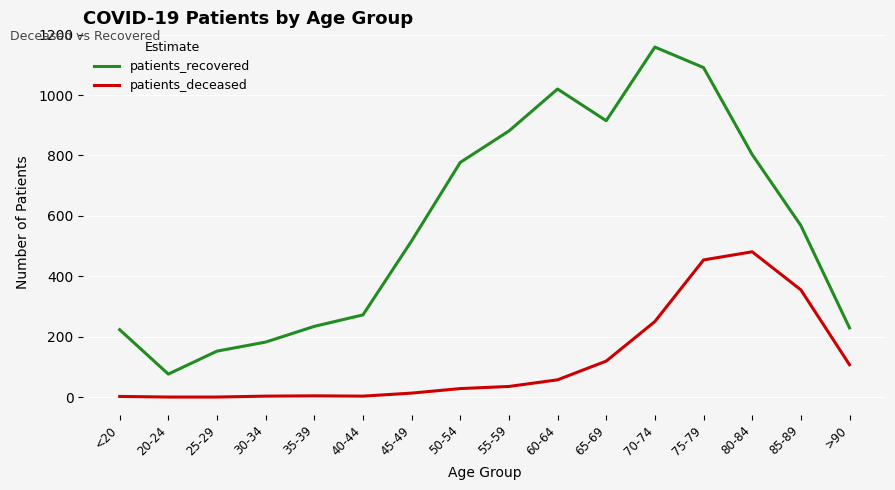

What position from the right is <20?

16